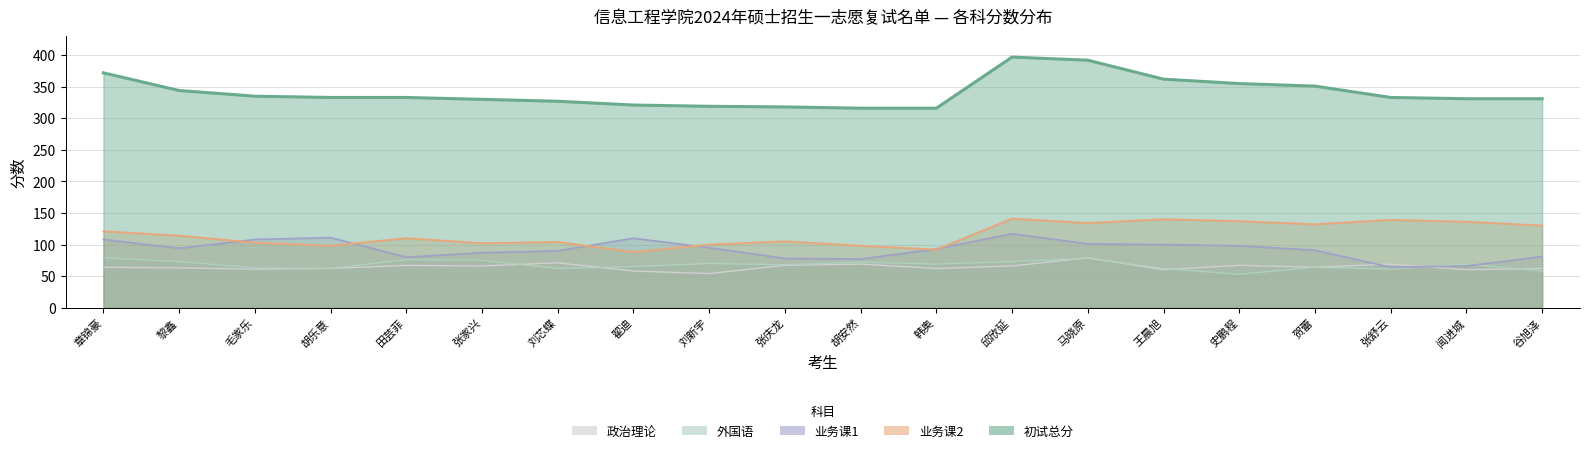

What is the average value of the 初试总分 series?

341